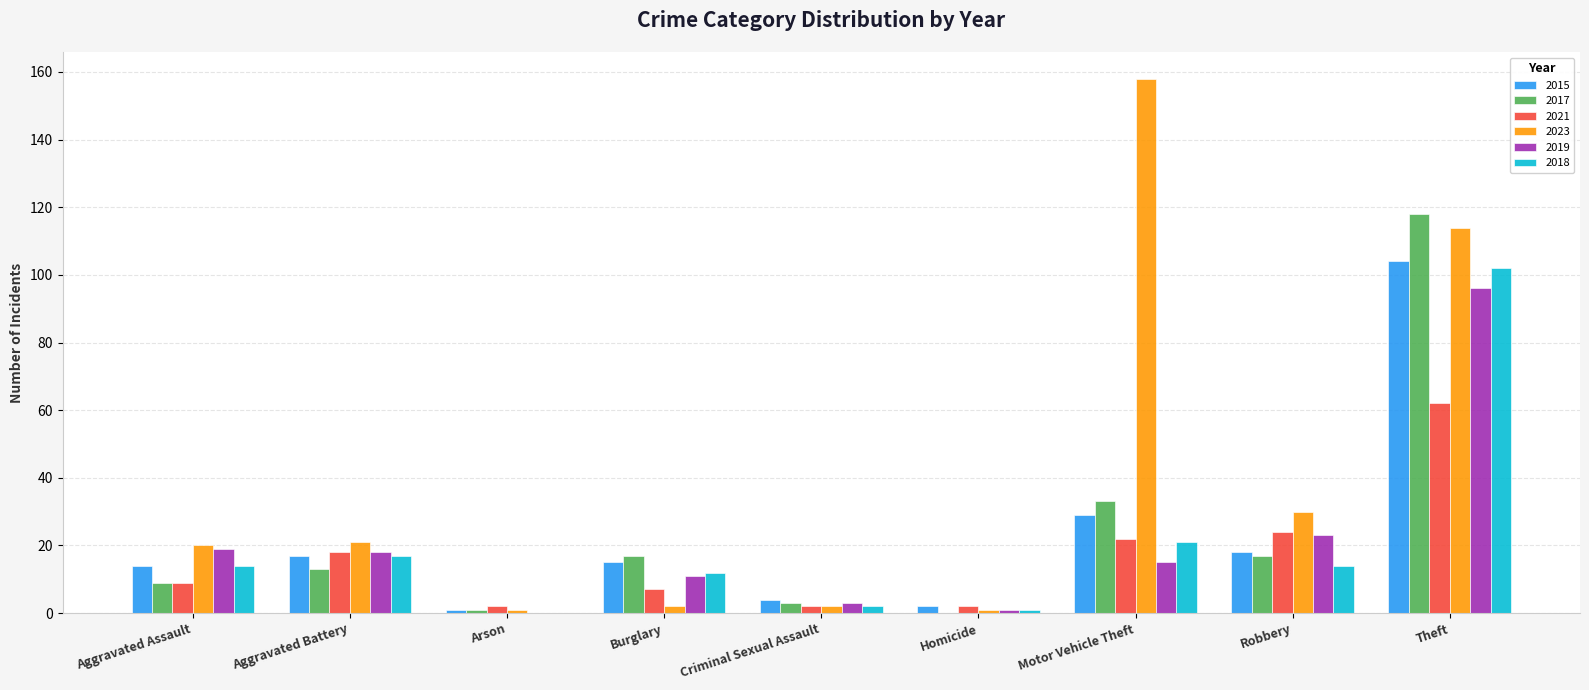

What is the sum of the 2021 values at Motor Vehicle Theft and Aggravated Assault?

31